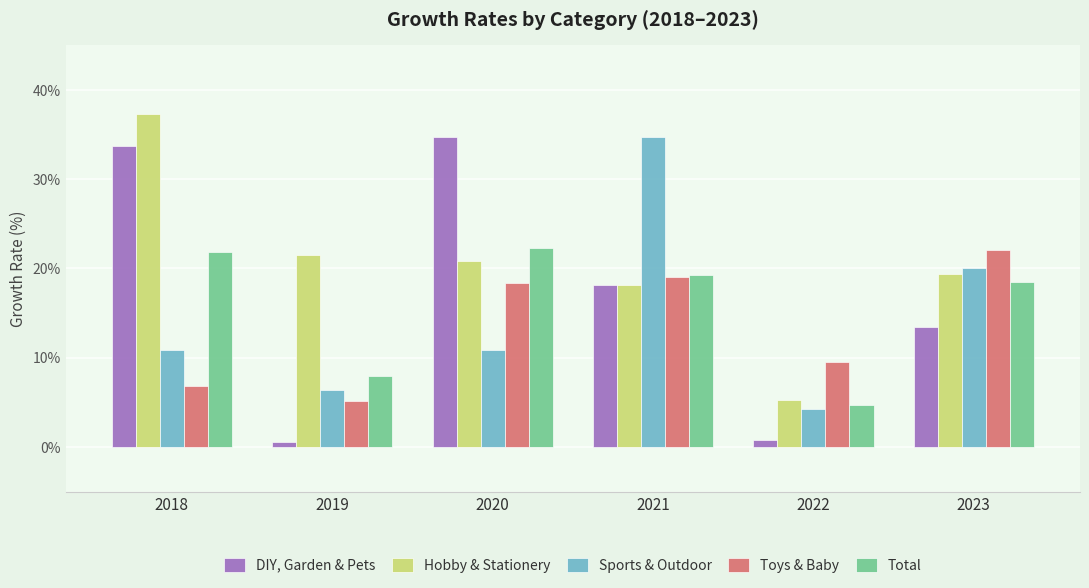

The Total series shows 4.7 at 2022. True or false?

True